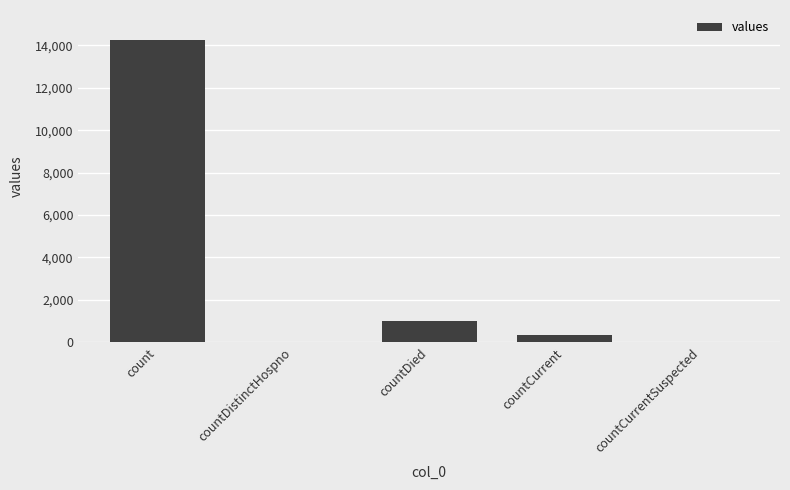

Which label corresponds to the largest value in the chart?

count